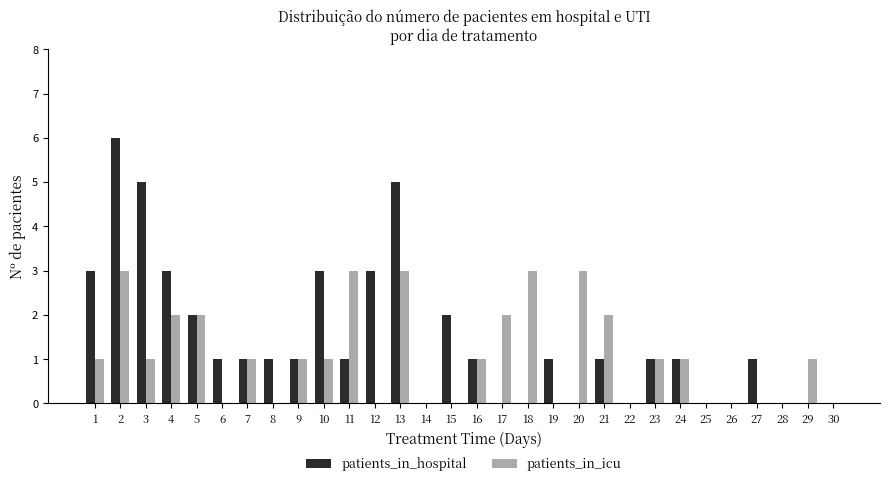

How many data points does each series have?

30